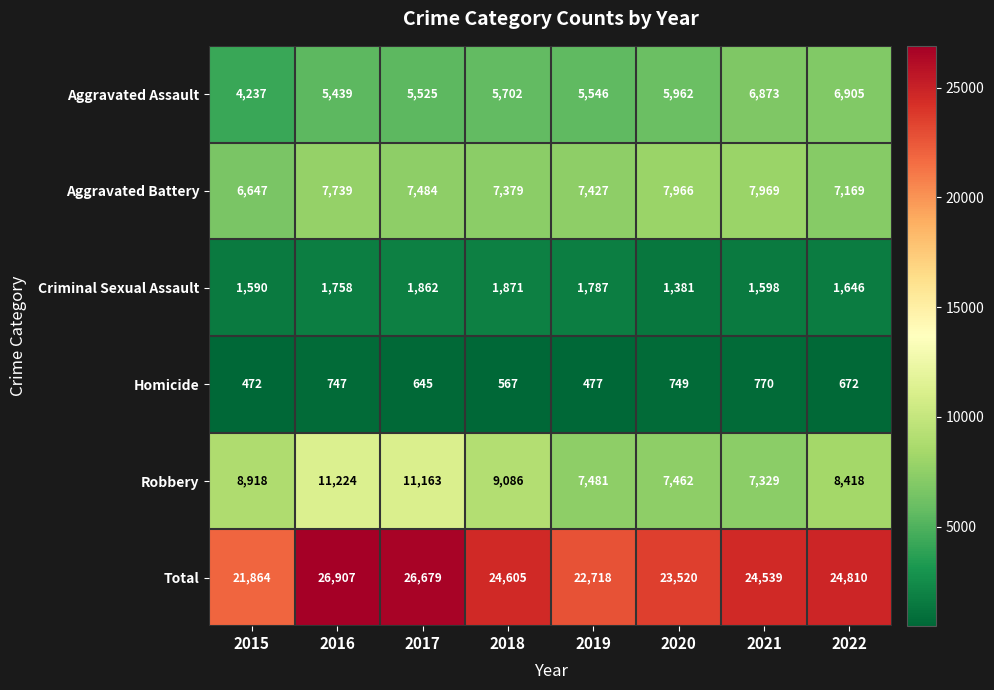

At 2021, list the series in order from largest to smallest.

Total, Aggravated Battery, Robbery, Aggravated Assault, Criminal Sexual Assault, Homicide